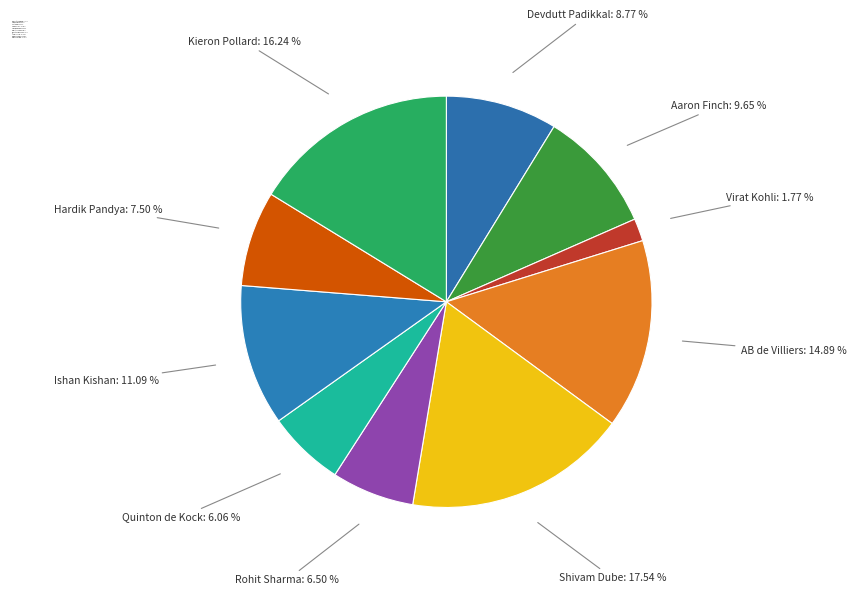

Does Hardik Pandya: 7.50 % account for over 50% of the chart?

No